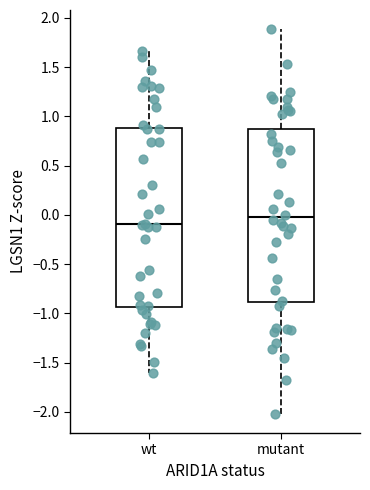

Comparing the boxes themselves (not the whiskers), which one is the tallest?

wt